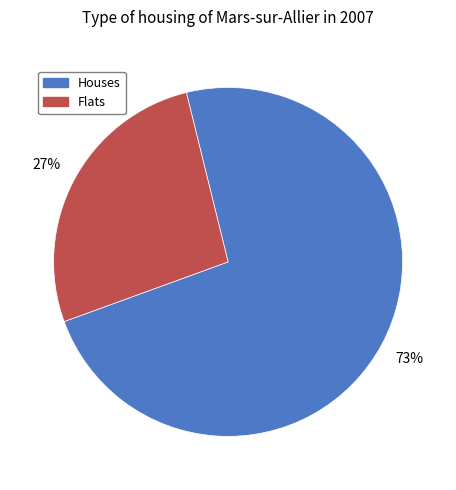

To the nearest percent, what is the combined percentage of Flats and Houses?

100%